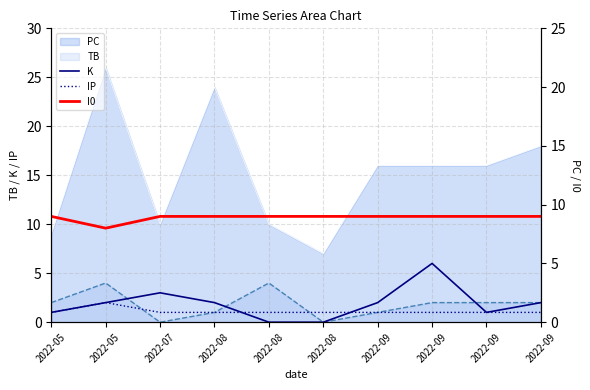

The value of I0 at 2022-08 is 6. True or false?

False